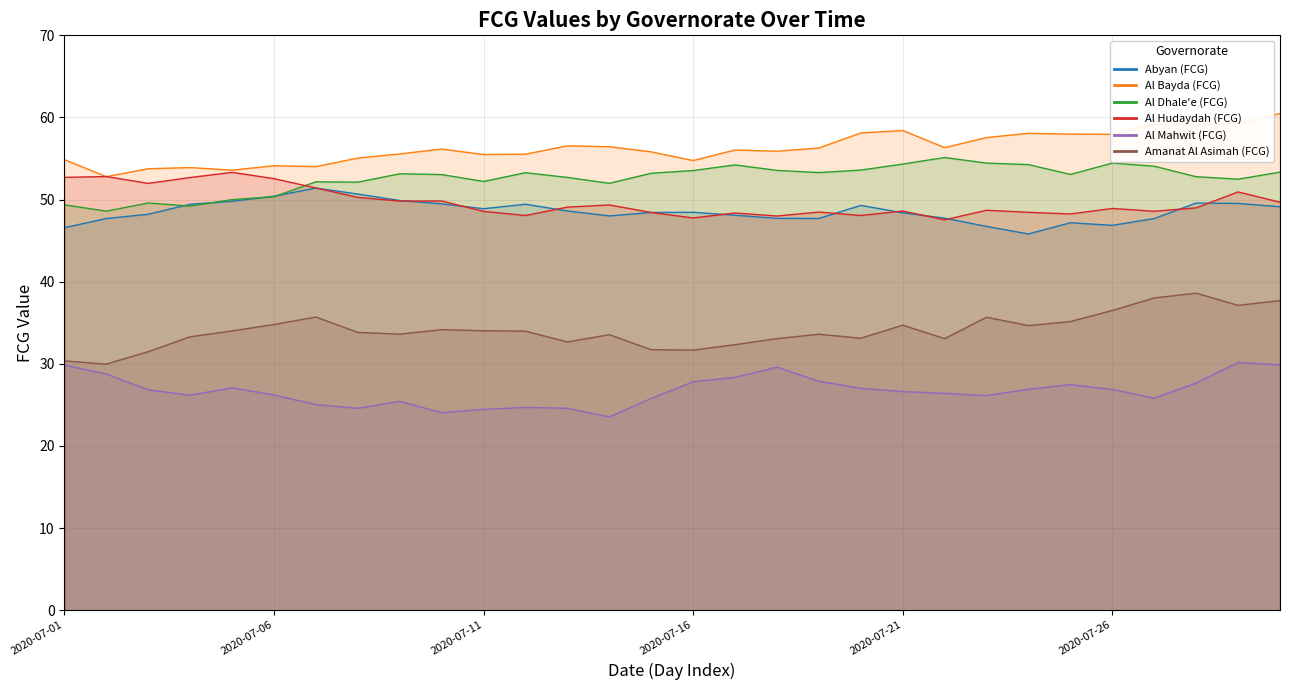

Rank the series at 2020-07-04 from highest to lowest value.

Al Bayda (FCG), Al Hudaydah (FCG), Abyan (FCG), Al Dhale'e (FCG), Amanat Al Asimah (FCG), Al Mahwit (FCG)